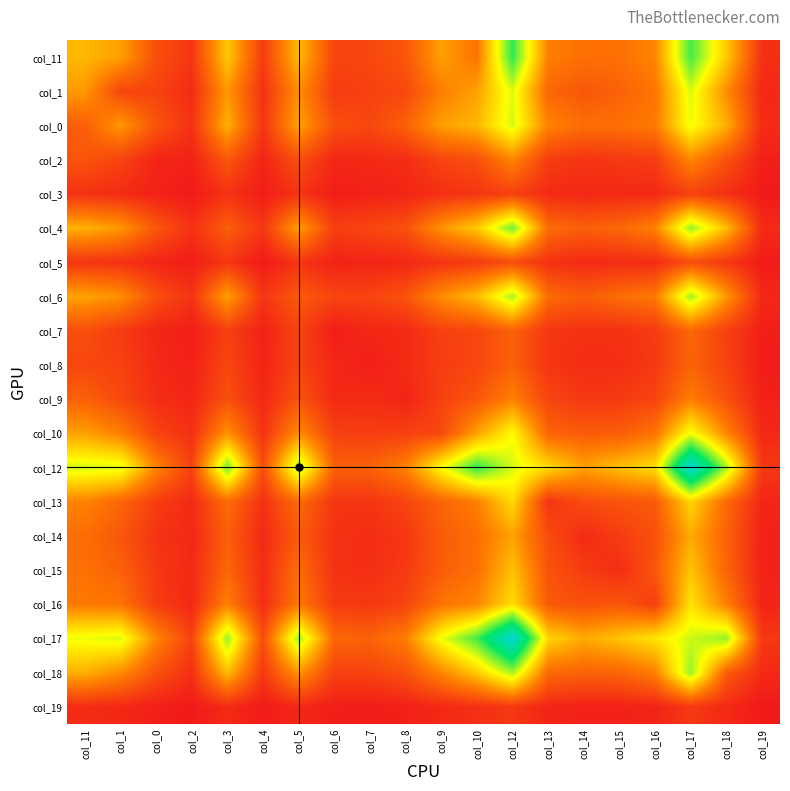

Reading right to left, transcribe all the data shown in this chart.

col_11: col_19=85	col_18=588	col_17=1009	col_16=392	col_15=318	col_14=314	col_13=371	col_12=1043	col_10=328	col_9=471	col_8=223	col_7=169	col_6=167	col_5=545	col_4=130	col_3=585	col_2=105	col_0=201	col_1=470	col_11=533
col_1: col_19=58	col_18=410	col_17=794	col_16=335	col_15=264	col_14=225	col_13=285	col_12=787	col_10=470	col_9=368	col_8=175	col_7=150	col_6=125	col_5=420	col_4=91	col_3=445	col_2=72	col_0=153	col_1=166	col_11=448
col_0: col_19=69	col_18=513	col_17=764	col_16=351	col_15=319	col_14=308	col_13=381	col_12=806	col_10=533	col_9=465	col_8=262	col_7=168	col_6=199	col_5=478	col_4=105	col_3=516	col_2=91	col_0=220	col_1=448	col_11=254
col_2: col_19=26	col_18=209	col_17=392	col_16=131	col_15=117	col_14=101	col_13=134	col_12=389	col_10=201	col_9=158	col_8=76	col_7=62	col_6=53	col_5=199	col_4=45	col_3=227	col_2=35	col_0=47	col_1=153	col_11=220
col_3: col_19=5	col_18=85	col_17=150	col_16=59	col_15=61	col_14=57	col_13=66	col_12=144	col_10=105	col_9=83	col_8=48	col_7=32	col_6=20	col_5=97	col_4=19	col_3=92	col_2=10	col_0=35	col_1=72	col_11=91
col_4: col_19=65	col_18=551	col_17=895	col_16=374	col_15=285	col_14=256	col_13=303	col_12=948	col_10=585	col_9=429	col_8=202	col_7=167	col_6=140	col_5=467	col_4=109	col_3=254	col_2=92	col_0=227	col_1=445	col_11=516
col_5: col_19=10	col_18=113	col_17=192	col_16=72	col_15=73	col_14=64	col_13=89	col_12=188	col_10=130	col_9=97	col_8=53	col_7=44	col_6=37	col_5=103	col_4=8	col_3=109	col_2=19	col_0=45	col_1=91	col_11=105
col_6: col_19=55	col_18=441	col_17=876	col_16=349	col_15=307	col_14=243	col_13=301	col_12=868	col_10=545	col_9=413	col_8=213	col_7=158	col_6=160	col_5=237	col_4=103	col_3=467	col_2=97	col_0=199	col_1=420	col_11=478
col_7: col_19=23	col_18=144	col_17=286	col_16=125	col_15=92	col_14=92	col_13=108	col_12=263	col_10=167	col_9=146	col_8=61	col_7=56	col_6=19	col_5=160	col_4=37	col_3=140	col_2=20	col_0=53	col_1=125	col_11=199
col_8: col_19=15	col_18=154	col_17=270	col_16=116	col_15=79	col_14=76	col_13=104	col_12=265	col_10=169	col_9=132	col_8=72	col_7=23	col_6=56	col_5=158	col_4=44	col_3=167	col_2=32	col_0=62	col_1=150	col_11=168
col_9: col_19=31	col_18=203	col_17=361	col_16=159	col_15=121	col_14=114	col_13=159	col_12=375	col_10=223	col_9=144	col_8=42	col_7=72	col_6=61	col_5=213	col_4=53	col_3=202	col_2=48	col_0=76	col_1=175	col_11=262
col_10: col_19=59	col_18=391	col_17=755	col_16=330	col_15=248	col_14=242	col_13=277	col_12=736	col_10=471	col_9=178	col_8=144	col_7=132	col_6=146	col_5=413	col_4=97	col_3=429	col_2=83	col_0=158	col_1=368	col_11=465
col_12: col_19=115	col_18=874	col_17=1477	col_16=648	col_15=562	col_14=473	col_13=638	col_12=802	col_10=1043	col_9=736	col_8=375	col_7=265	col_6=263	col_5=868	col_4=188	col_3=948	col_2=144	col_0=389	col_1=787	col_11=806
col_13: col_19=46	col_18=295	col_17=624	col_16=237	col_15=214	col_14=187	col_13=102	col_12=638	col_10=371	col_9=277	col_8=159	col_7=104	col_6=108	col_5=301	col_4=89	col_3=303	col_2=66	col_0=134	col_1=285	col_11=381
col_14: col_19=32	col_18=269	col_17=497	col_16=203	col_15=131	col_14=63	col_13=187	col_12=473	col_10=314	col_9=242	col_8=114	col_7=76	col_6=92	col_5=243	col_4=64	col_3=256	col_2=57	col_0=101	col_1=225	col_11=308
col_15: col_19=34	col_18=276	col_17=572	col_16=225	col_15=72	col_14=131	col_13=214	col_12=562	col_10=318	col_9=248	col_8=121	col_7=79	col_6=92	col_5=307	col_4=73	col_3=285	col_2=61	col_0=117	col_1=264	col_11=319
col_16: col_19=44	col_18=372	col_17=664	col_16=139	col_15=225	col_14=203	col_13=237	col_12=648	col_10=392	col_9=330	col_8=159	col_7=116	col_6=125	col_5=349	col_4=72	col_3=374	col_2=59	col_0=131	col_1=335	col_11=351
col_17: col_19=115	col_18=896	col_17=814	col_16=664	col_15=572	col_14=497	col_13=624	col_12=1477	col_10=1009	col_9=755	col_8=361	col_7=270	col_6=286	col_5=876	col_4=192	col_3=895	col_2=150	col_0=392	col_1=794	col_11=764
col_18: col_19=63	col_18=245	col_17=896	col_16=372	col_15=276	col_14=269	col_13=295	col_12=874	col_10=588	col_9=391	col_8=203	col_7=154	col_6=144	col_5=441	col_4=113	col_3=551	col_2=85	col_0=209	col_1=410	col_11=513
col_19: col_19=3	col_18=63	col_17=115	col_16=44	col_15=34	col_14=32	col_13=46	col_12=115	col_10=85	col_9=59	col_8=31	col_7=15	col_6=23	col_5=55	col_4=10	col_3=65	col_2=5	col_0=26	col_1=58	col_11=69